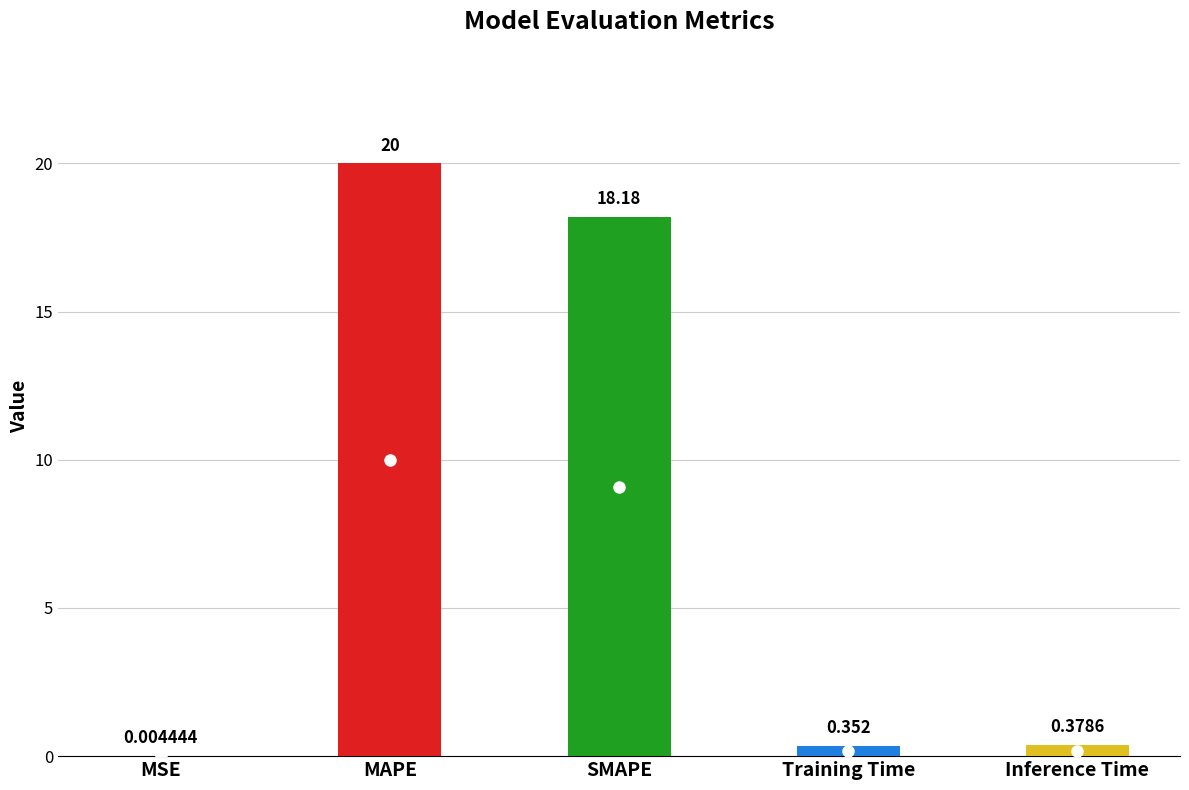

What is the maximum value shown in the chart?

20.0